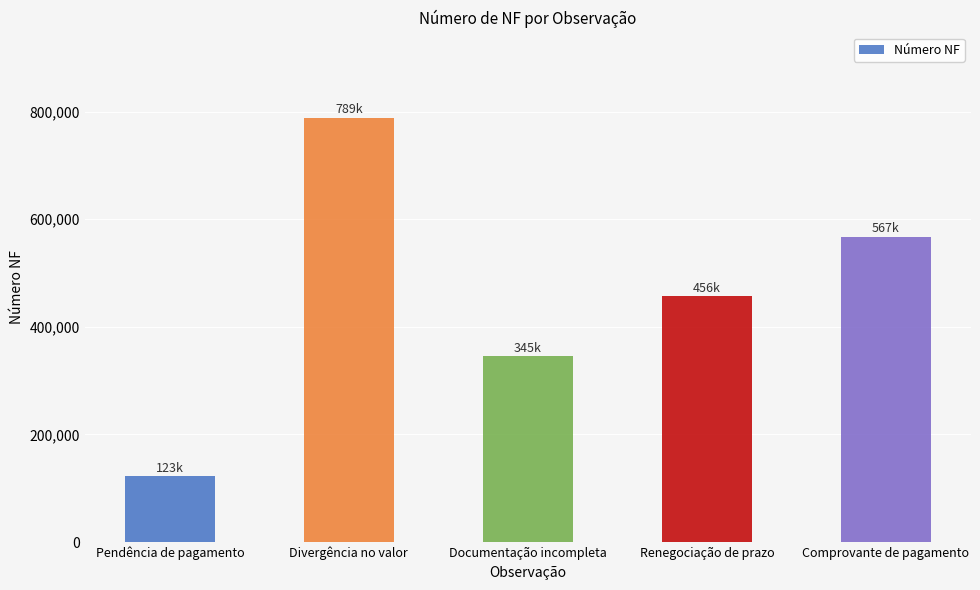

List the labels in order of value, smallest first.

Pendência de pagamento, Documentação incompleta, Renegociação de prazo, Comprovante de pagamento, Divergência no valor